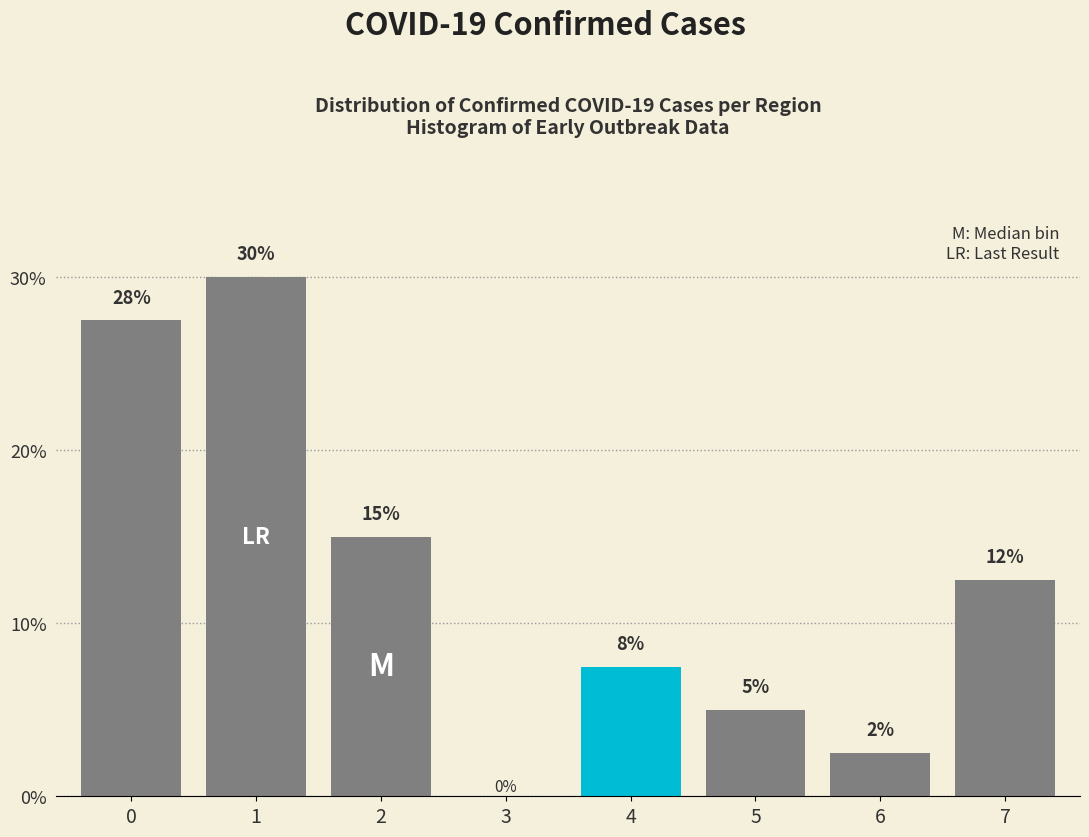

What is the ratio of the value at 7 to the value at 1?

0.4